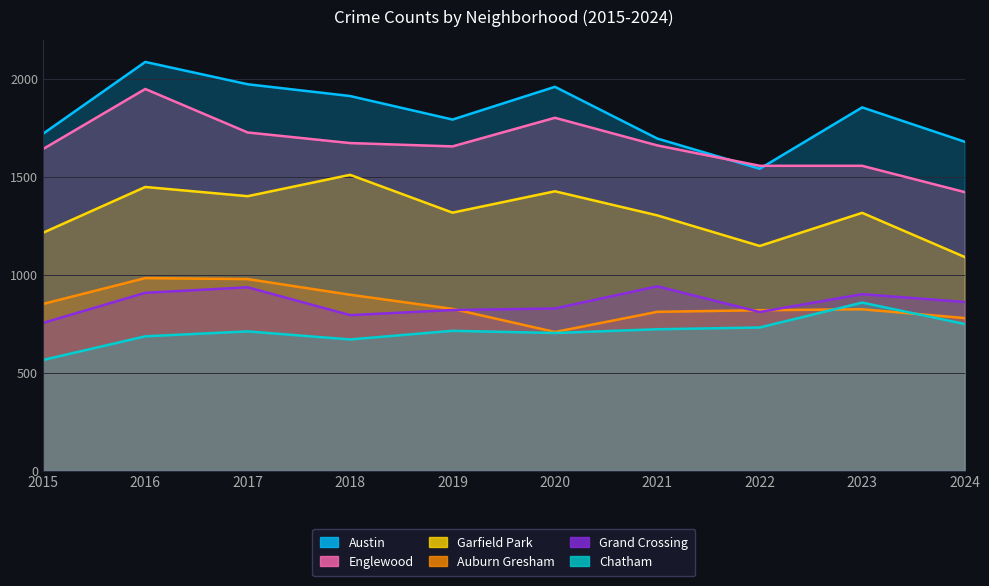

True or false: Chatham and Englewood cross at least once.

False